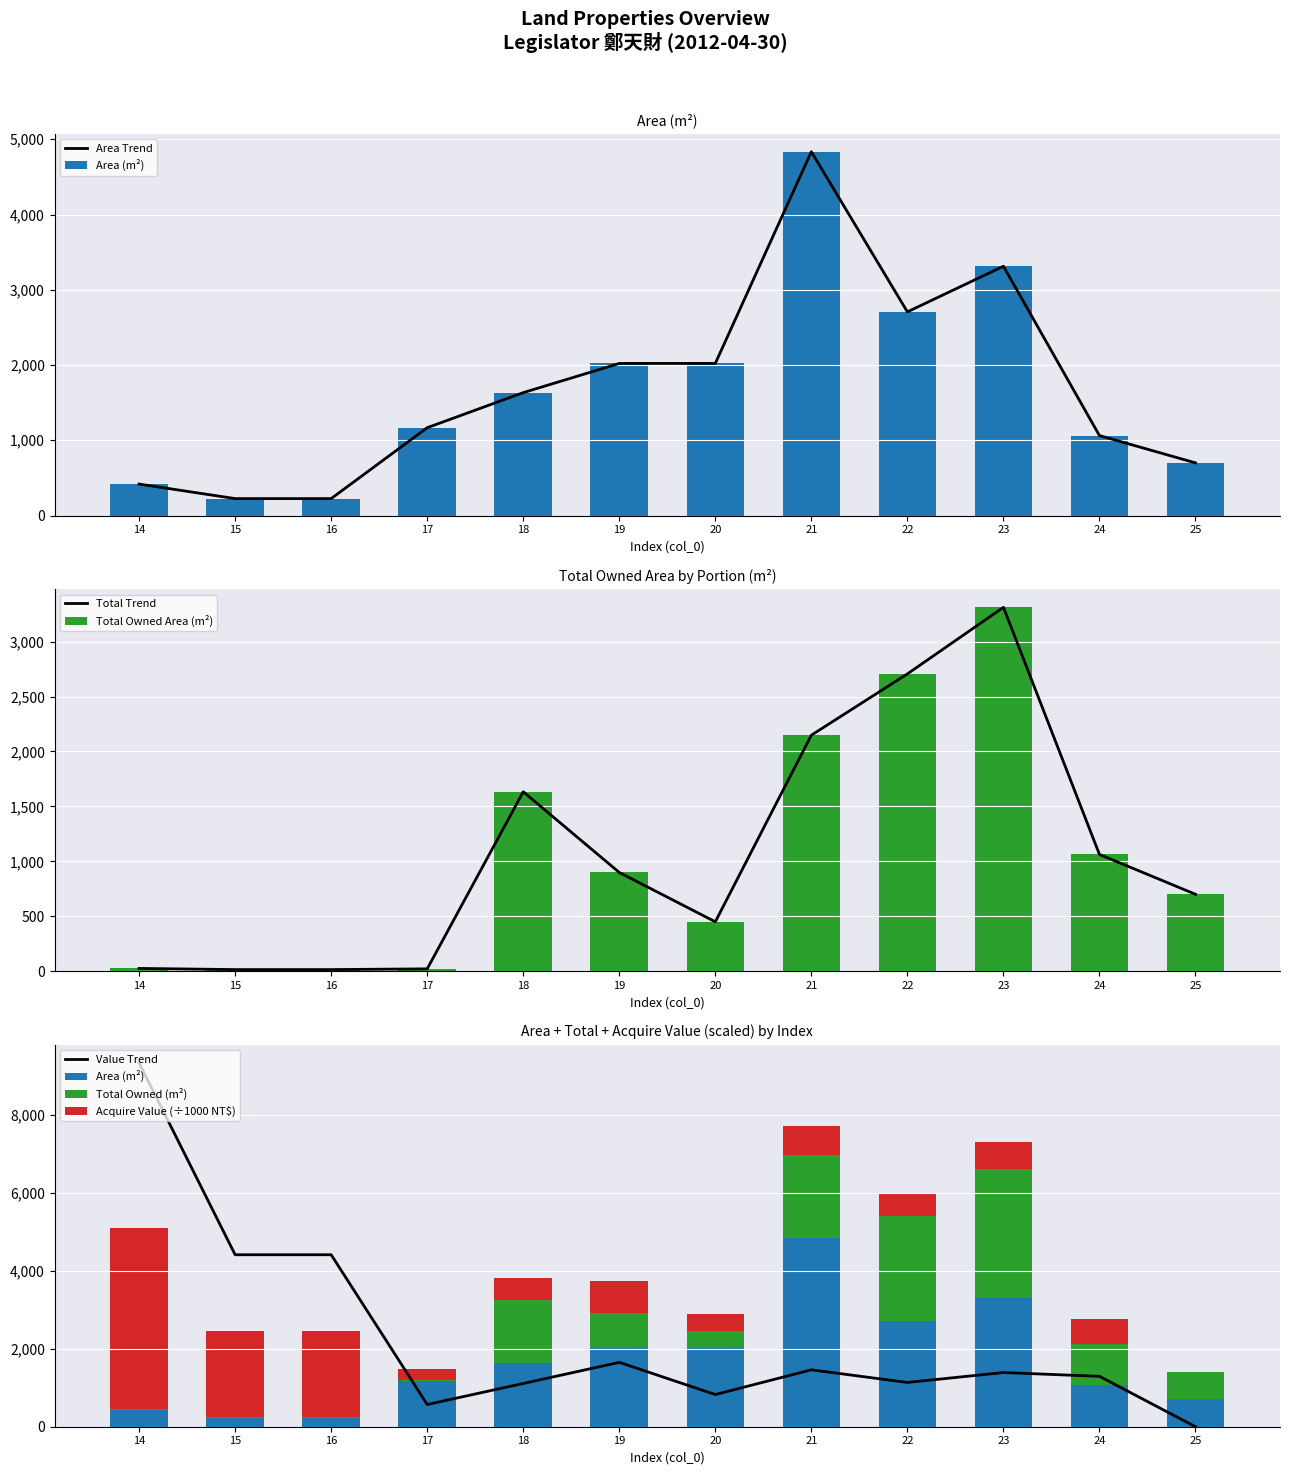

Between 15 and 23, which series saw the biggest shift?

total